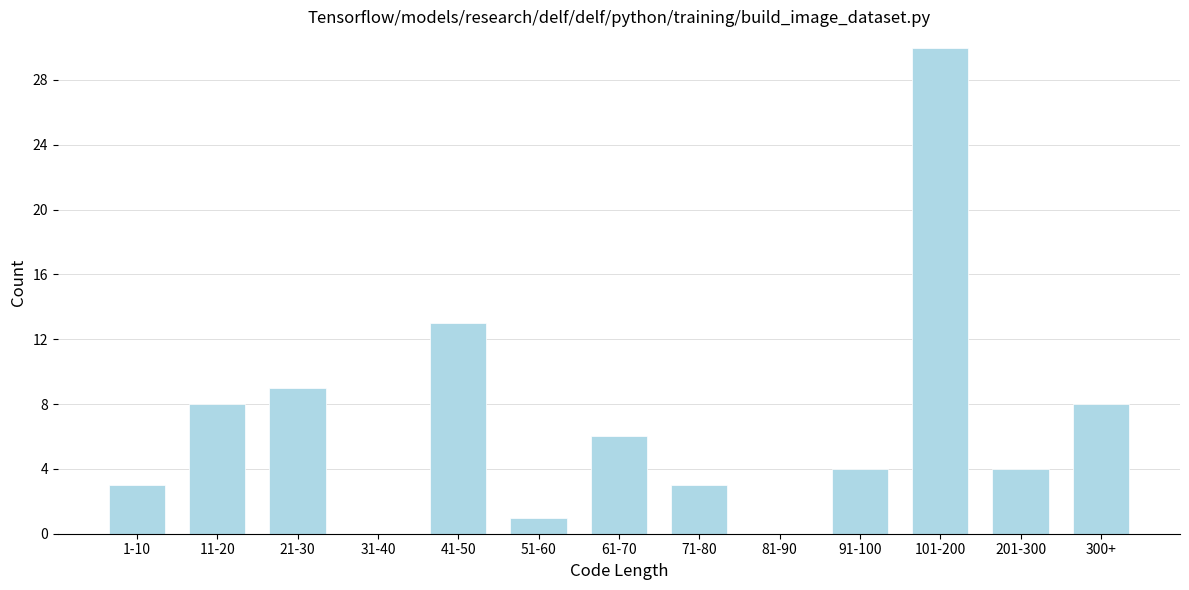

Reading left to right, what are all the values shown in this chart?

1-10=3	11-20=8	21-30=9	31-40=0	41-50=13	51-60=1	61-70=6	71-80=3	81-90=0	91-100=4	101-200=30	201-300=4	300+=8